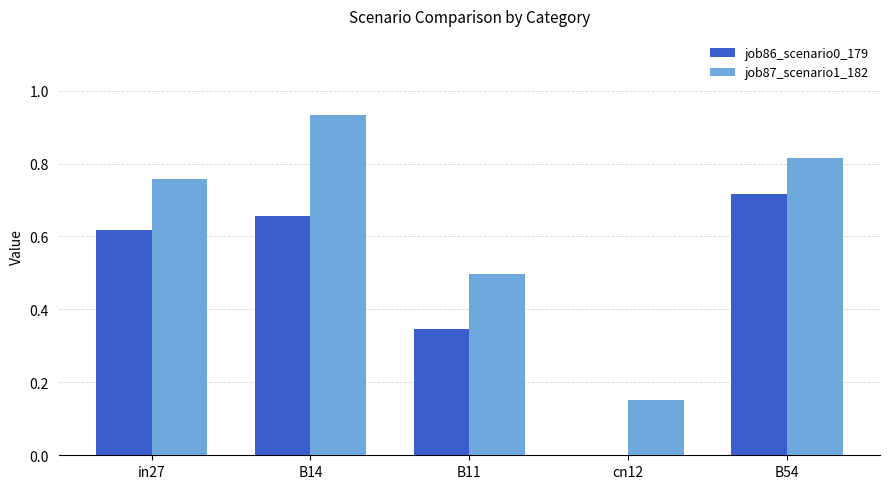

The job87_scenario1_182 series shows 1.4 at B54. True or false?

False